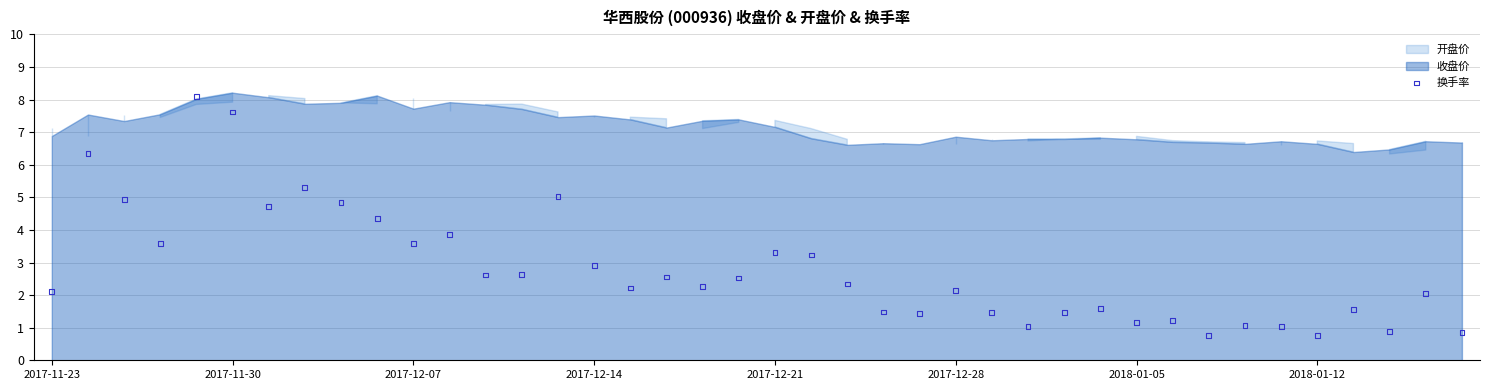

What is the range of Y values (max minus min)?

7.3